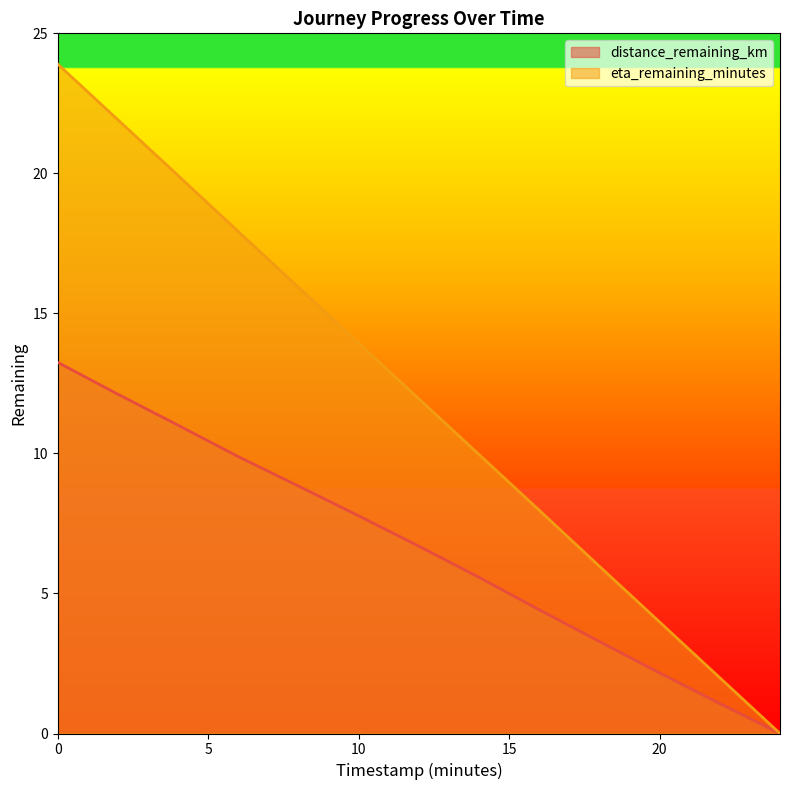

Reading left to right, what are all the values shown in this chart?

distance_remaining_km: 0.0=13.3	2.0=12.1	4.0=11.0	6.0=9.9	8.0=8.8	10.0=7.8	12.0=6.7	14.0=5.6	16.0=4.4	18.0=3.3	20.0=2.2	22.0=1.1	24.0=0.0
eta_remaining_minutes: 0.0=23.9	2.0=21.9	4.0=19.9	6.0=17.9	8.0=15.9	10.0=13.9	12.0=11.9	14.0=10.0	16.0=8.0	18.0=6.0	20.0=4.0	22.0=2.0	24.0=0.0